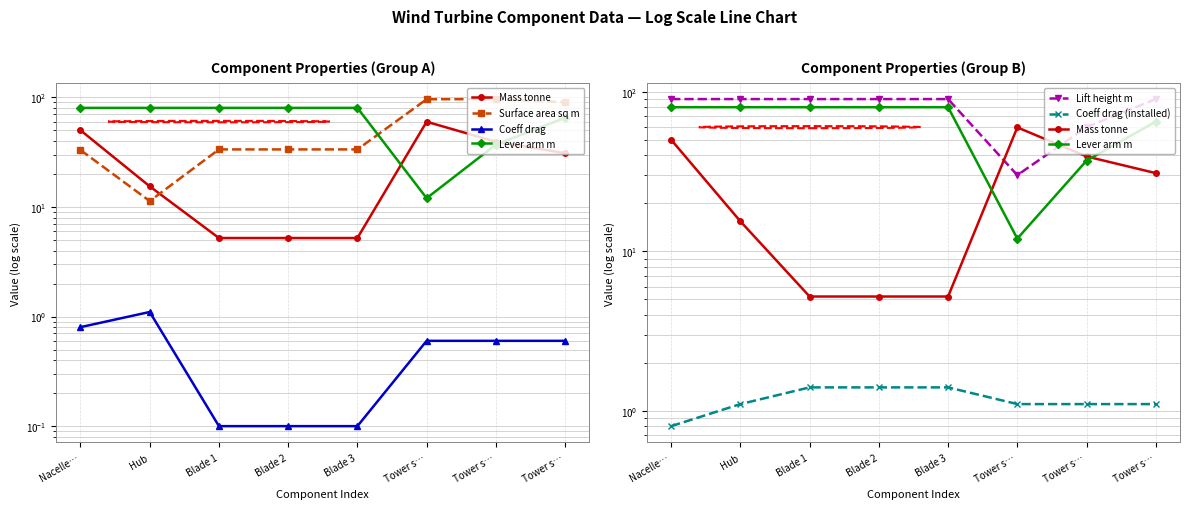

Which series has the widest spread of values?

Surface area sq m